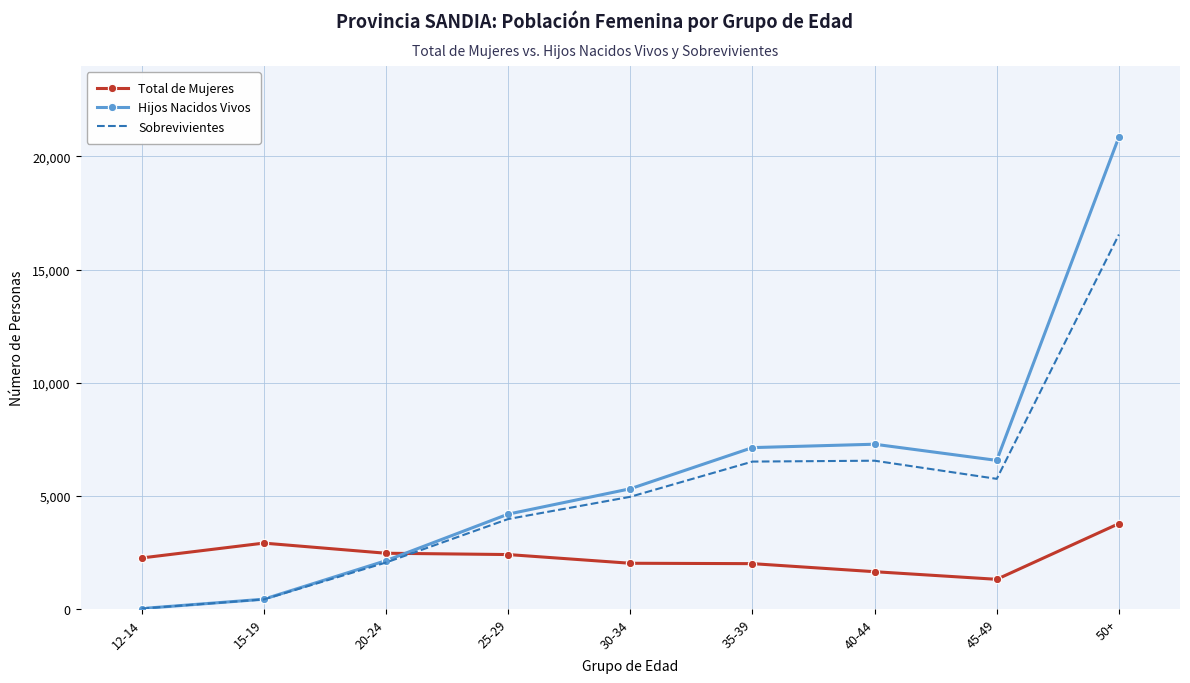

At which label is Hijos Nacidos Vivos closest to 10439?

40-44